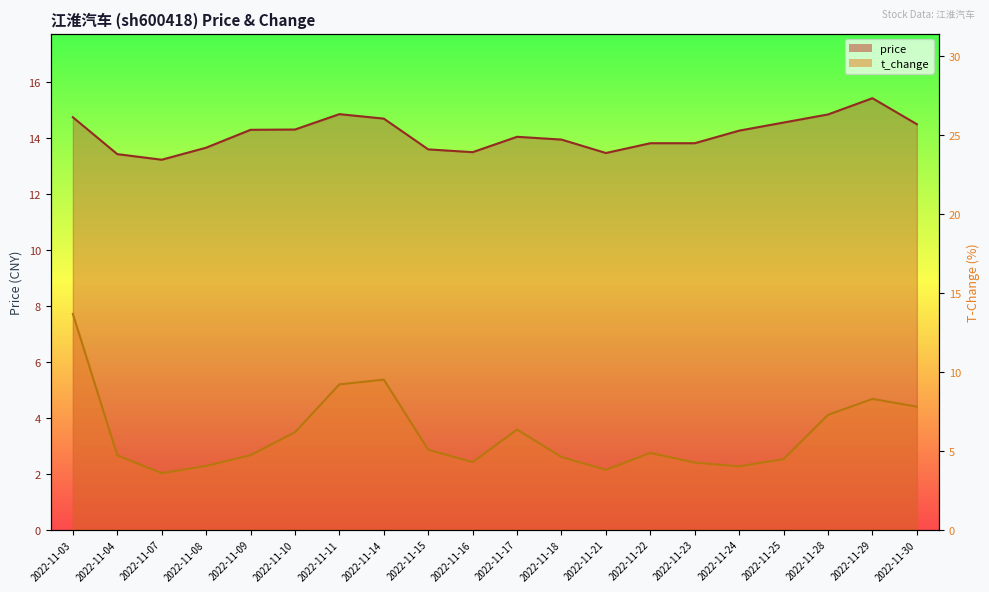

At which category does the chart reach its minimum across all series?

2022-11-07